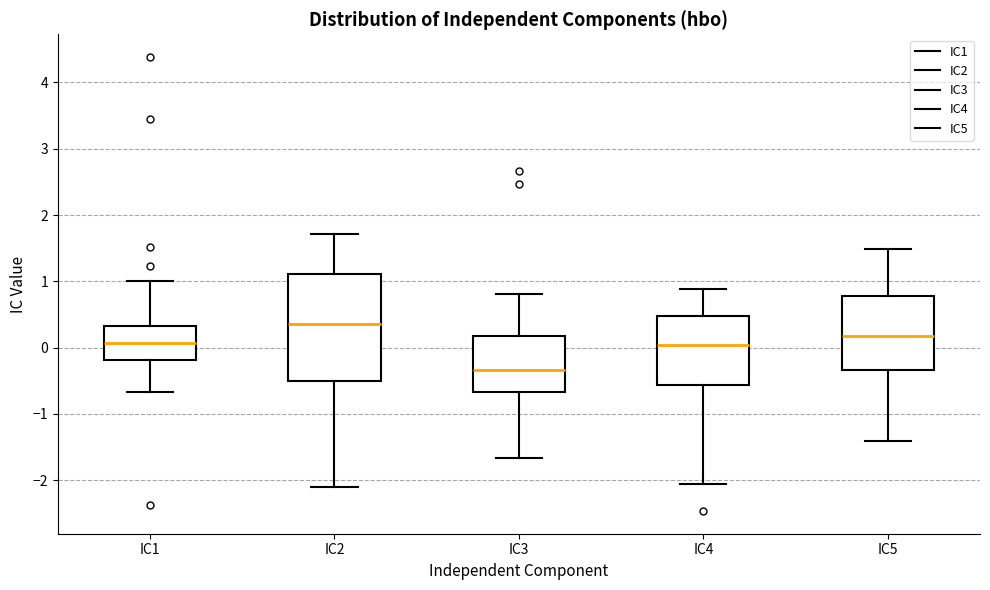

Where does the median line of the box for IC2 sit on the y-axis? The values are not printed on the chart, so give them approximately, as read against the axis.

0.4